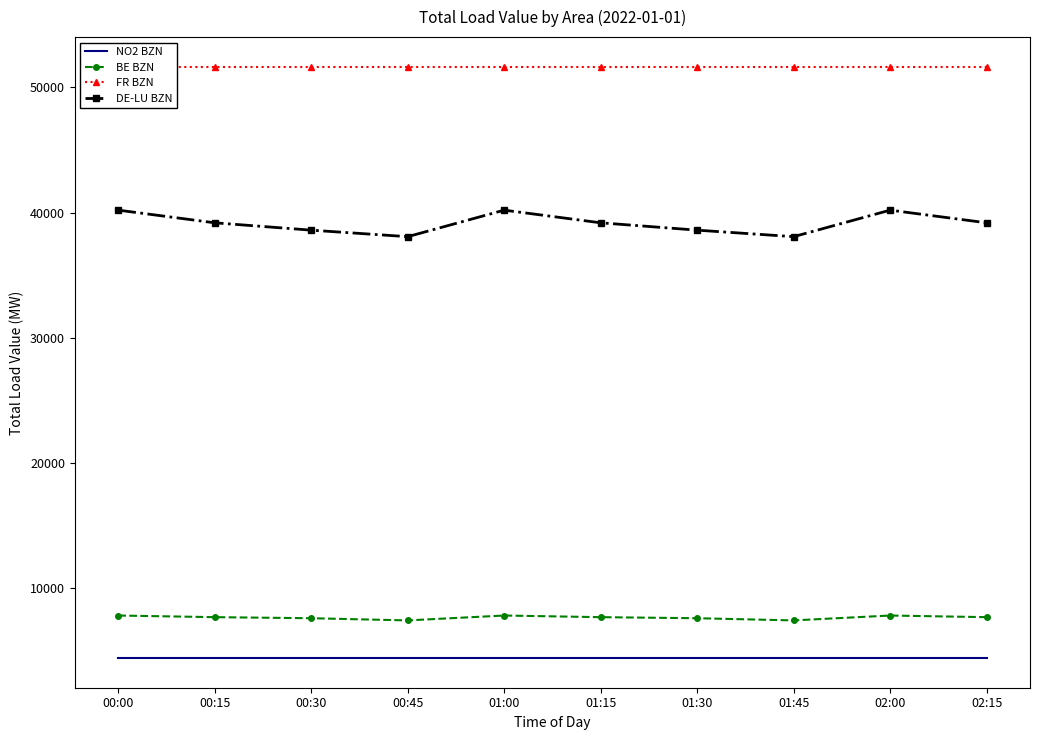

In BE BZN, how many points are higher than both neighbors (excluding endpoints)?

2